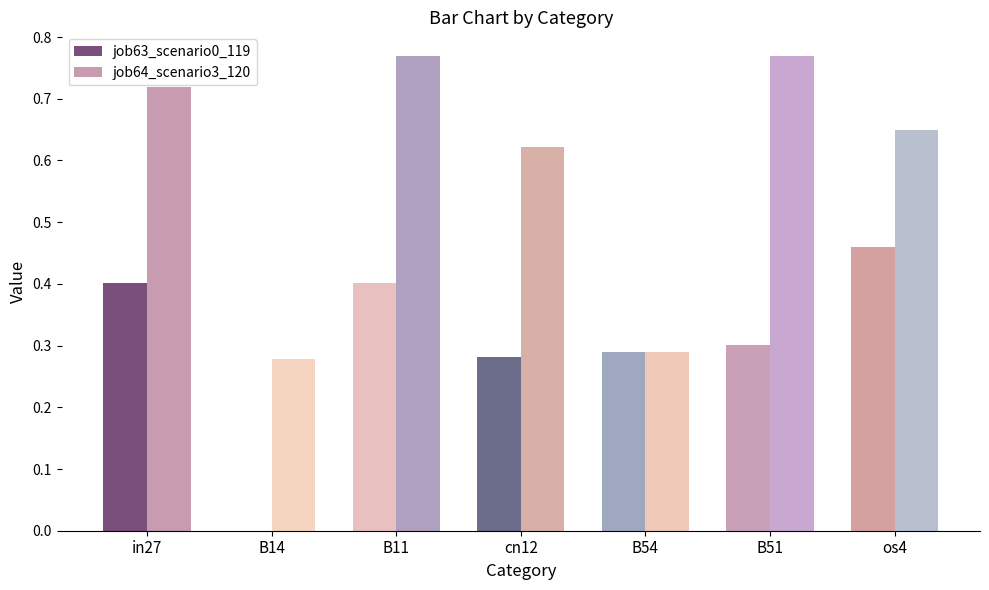

Are the bars horizontal?

No